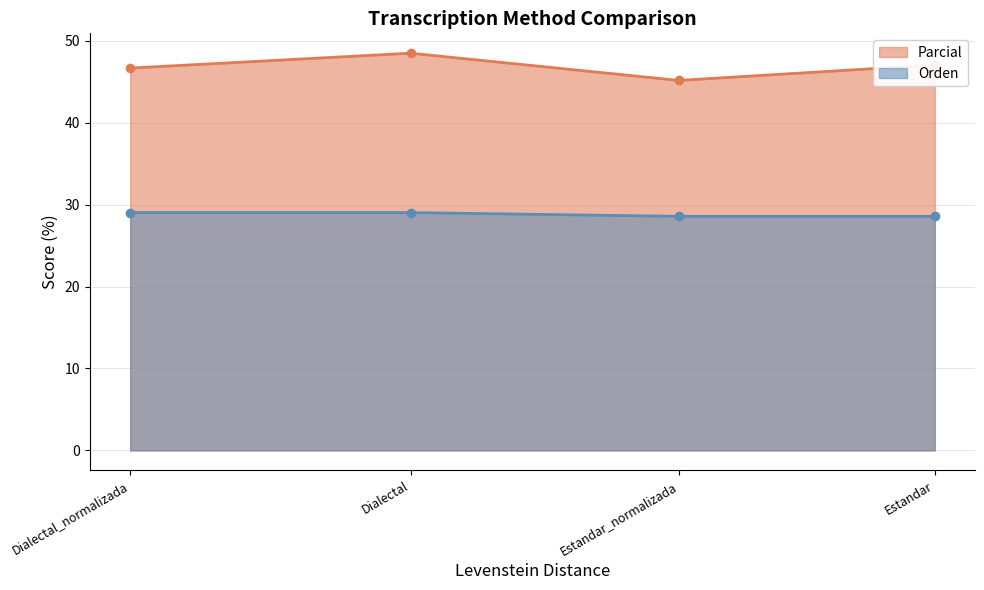

True or false: Orden and Parcial intersect in this chart.

False